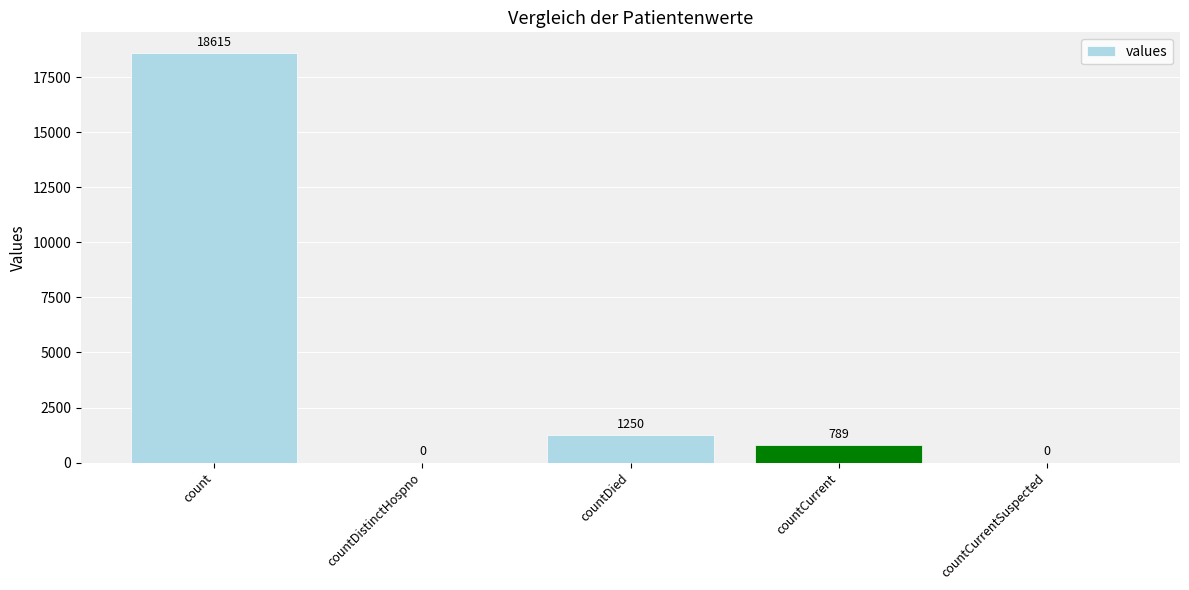

What is the change in value from countDied to countCurrent?

-461